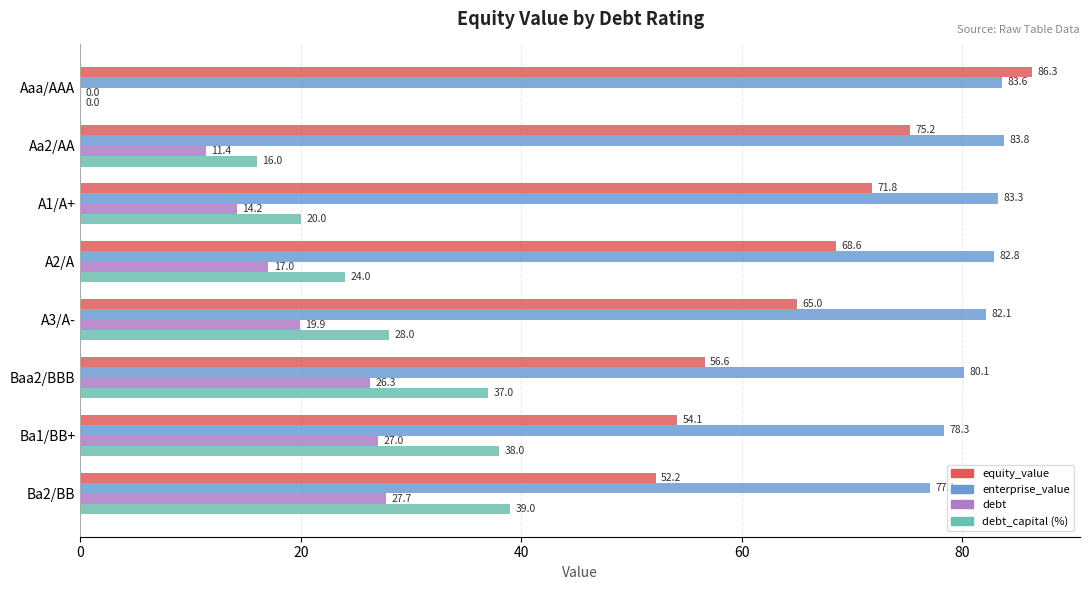

What is the sum of all debt_capital (%) values?

202.0